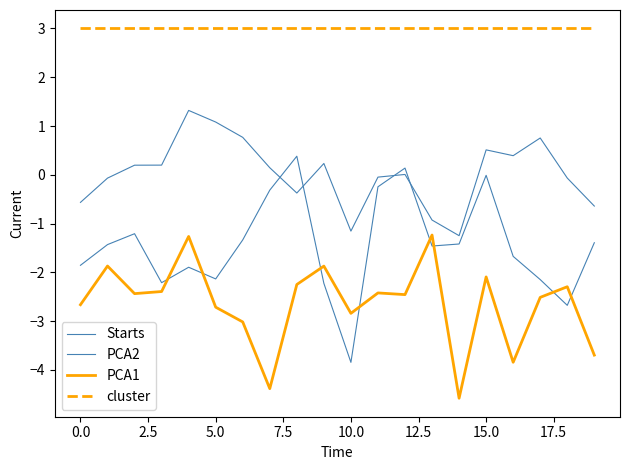

True or false: cluster and PCA1 cross at least once.

False